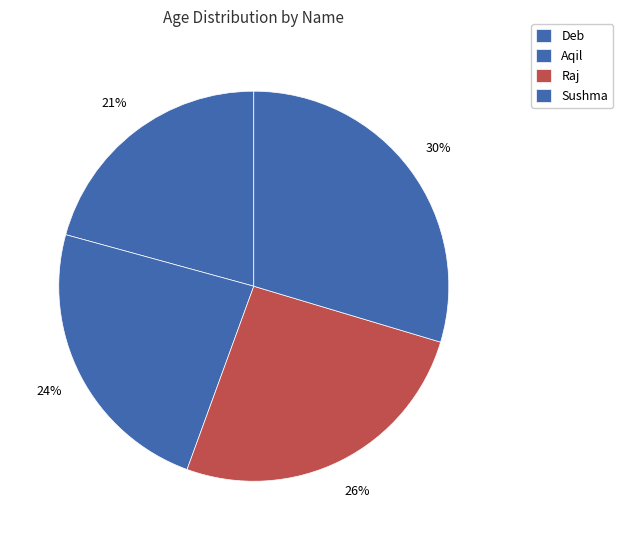

Count the number of slices in the pie.

4